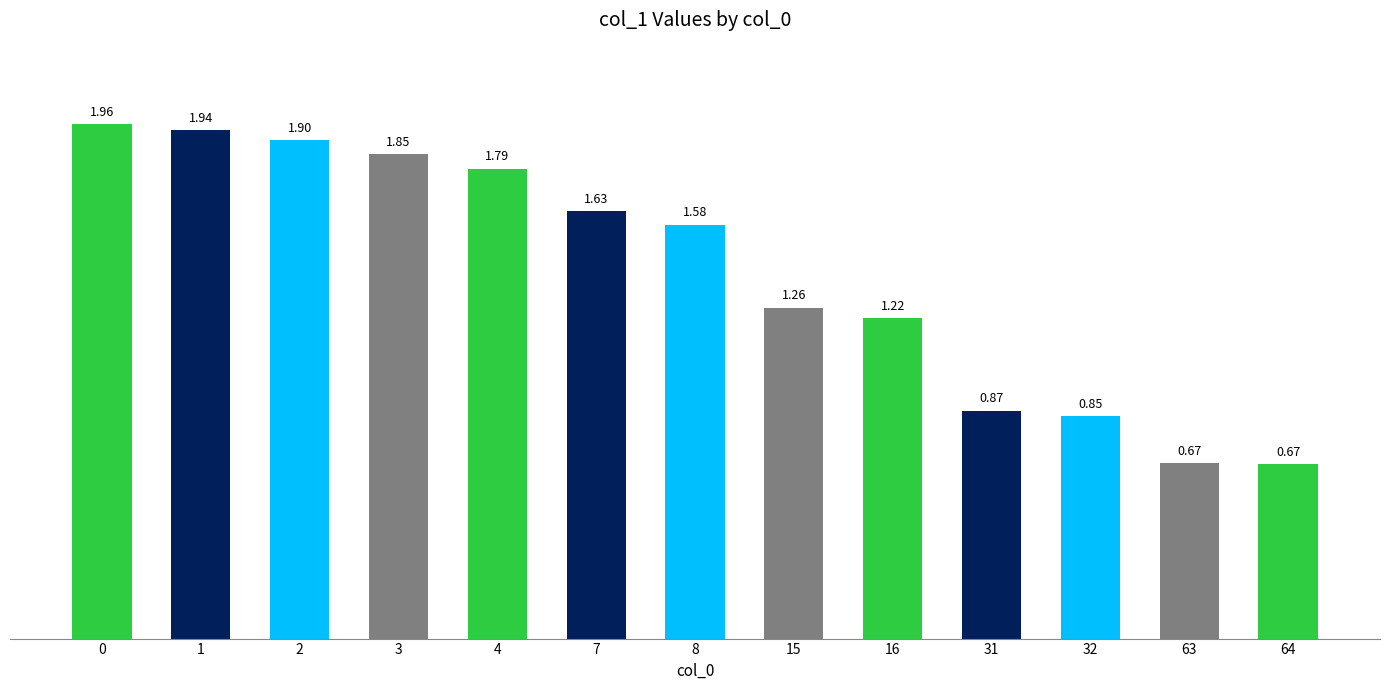

What is the average value?

1.4